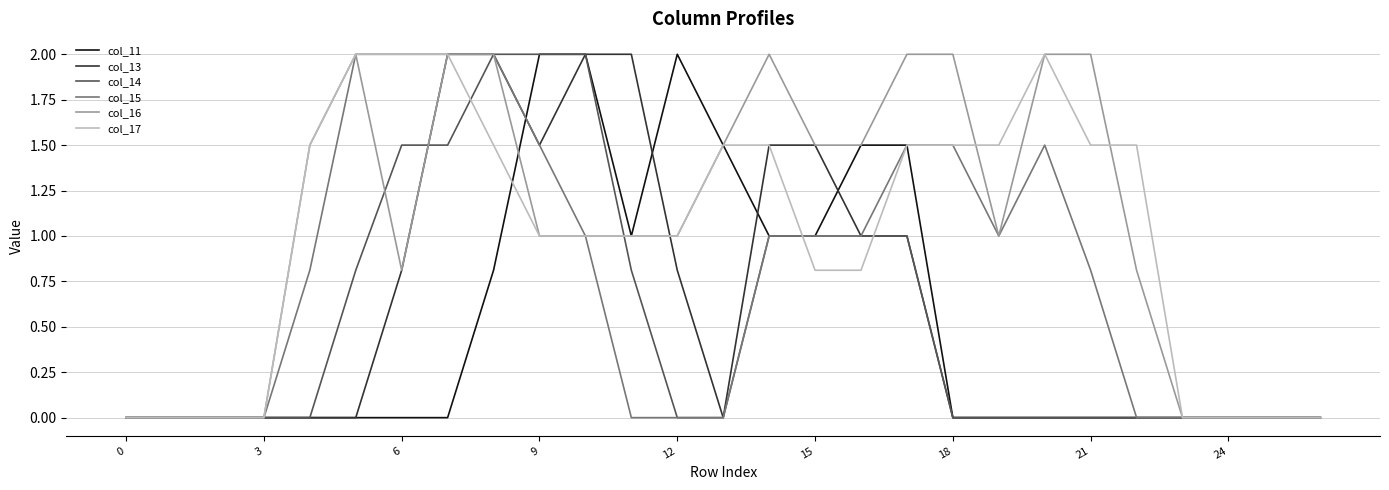

How many series are shown in this chart?

6